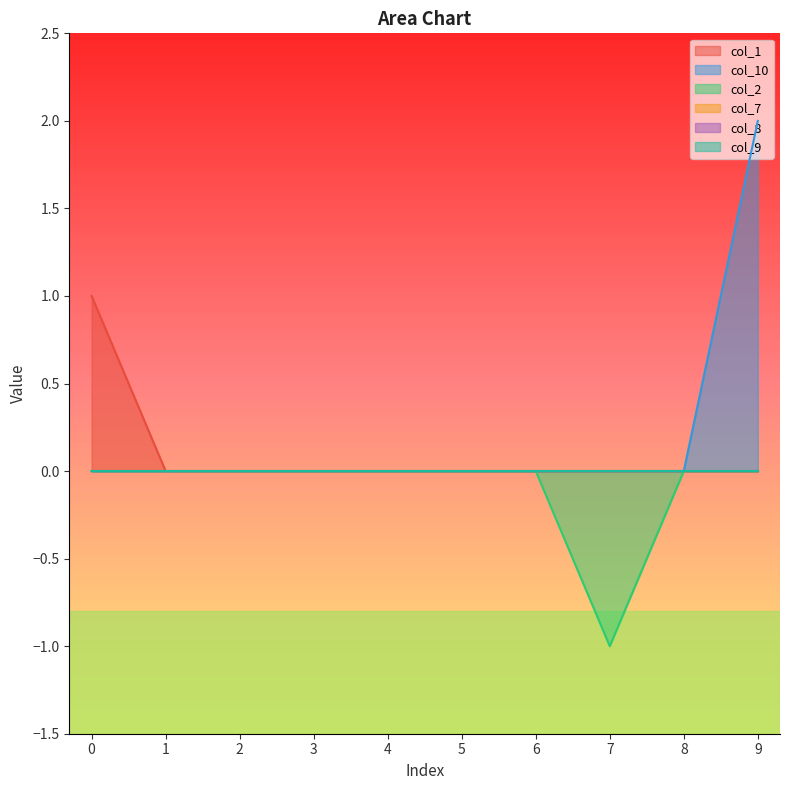

Between 7 and 1, which is larger?

7